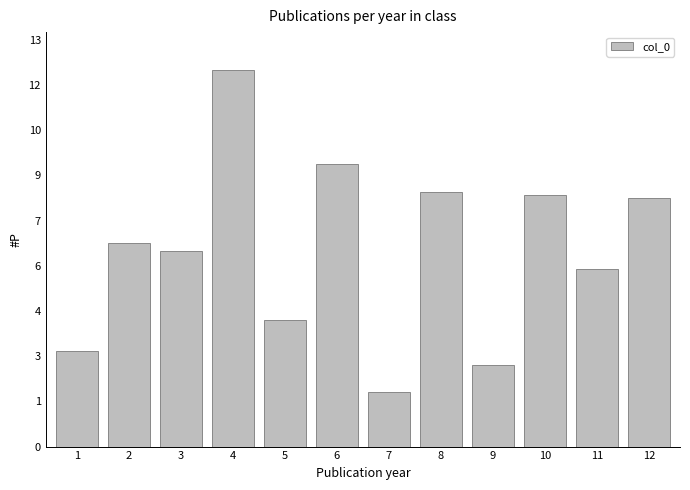

Does the chart contain any negative values?

No